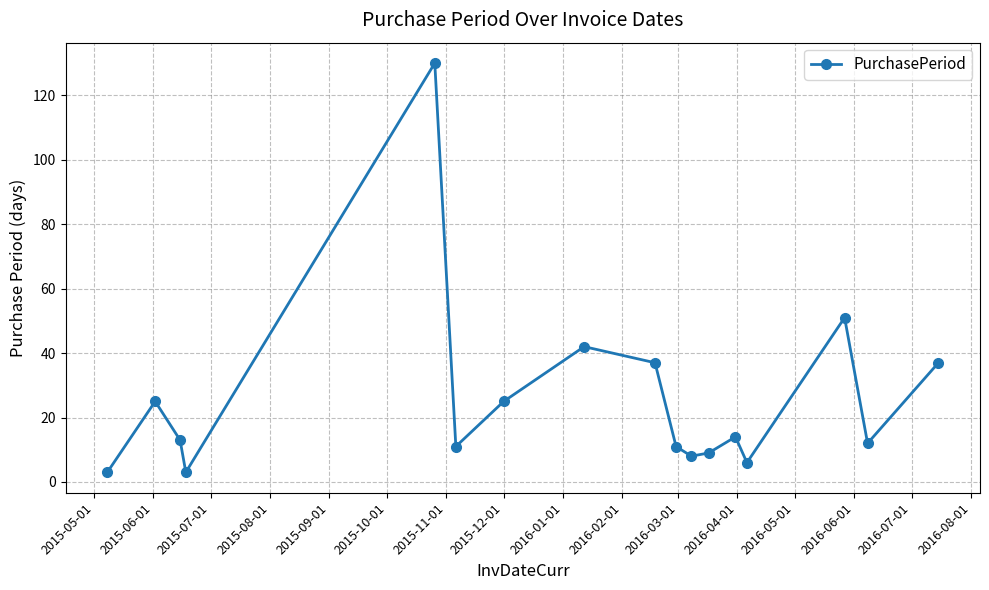

True or false: there are more than 0 points higher than both neighbors.

True